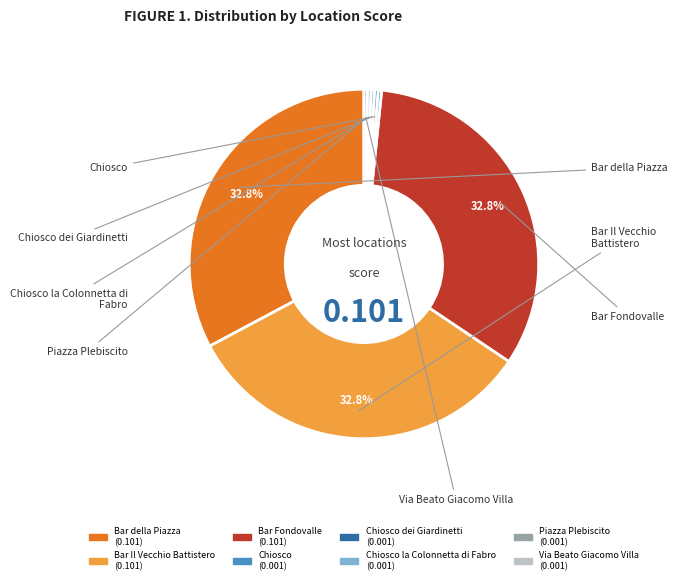

Is there any slice that represents more than half of the pie?

No